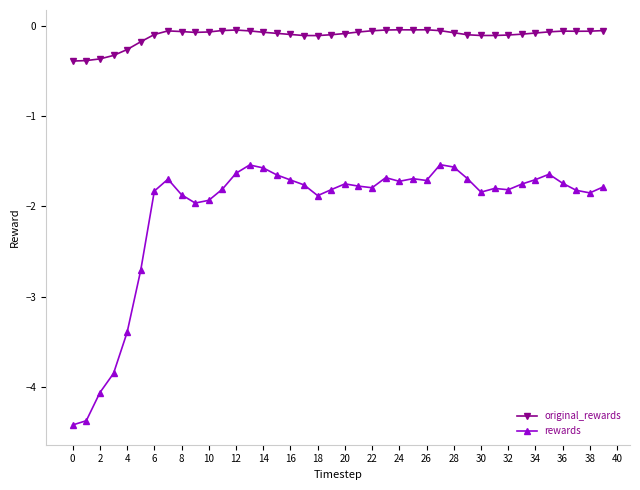

What is the smallest value displayed?

-4.4